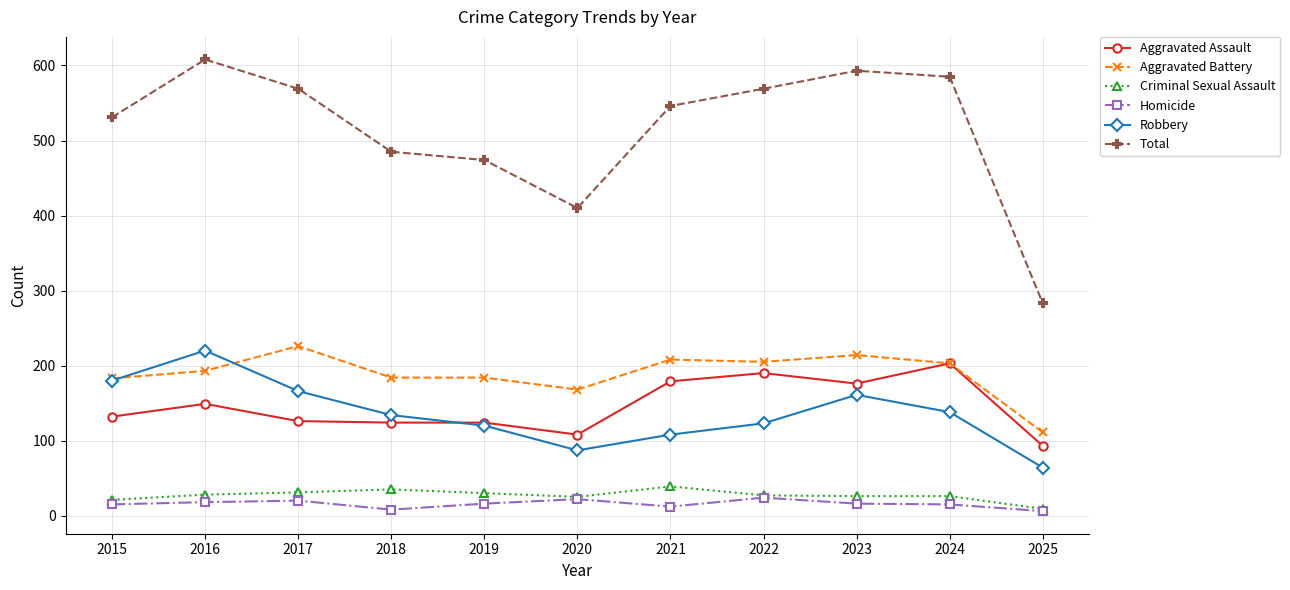

Is the value of Robbery at 2024 greater than the value of Total at 2023?

No